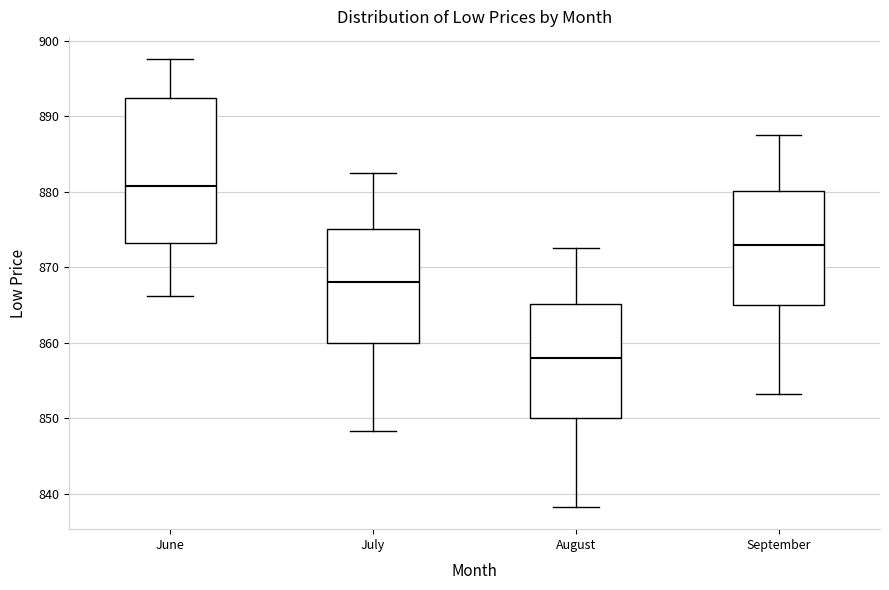

Comparing the boxes themselves (not the whiskers), which one is the tallest?

June